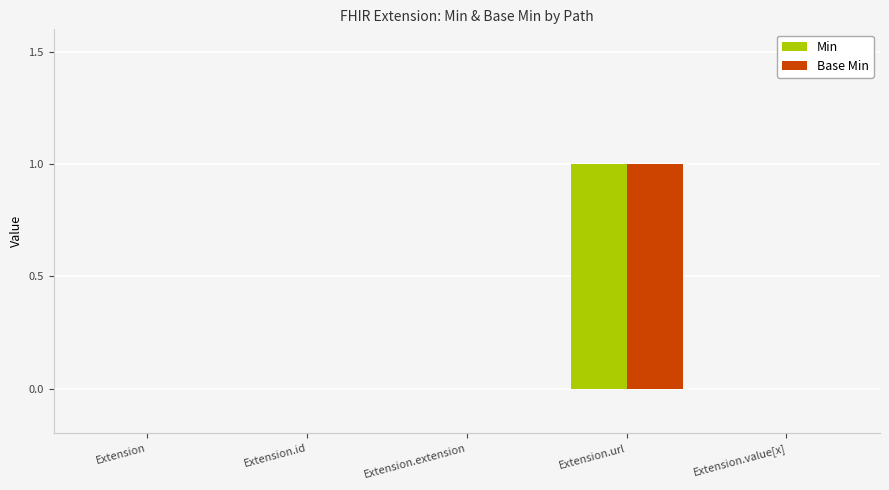

Are the bars grouped side by side (vs. stacked)?

Yes